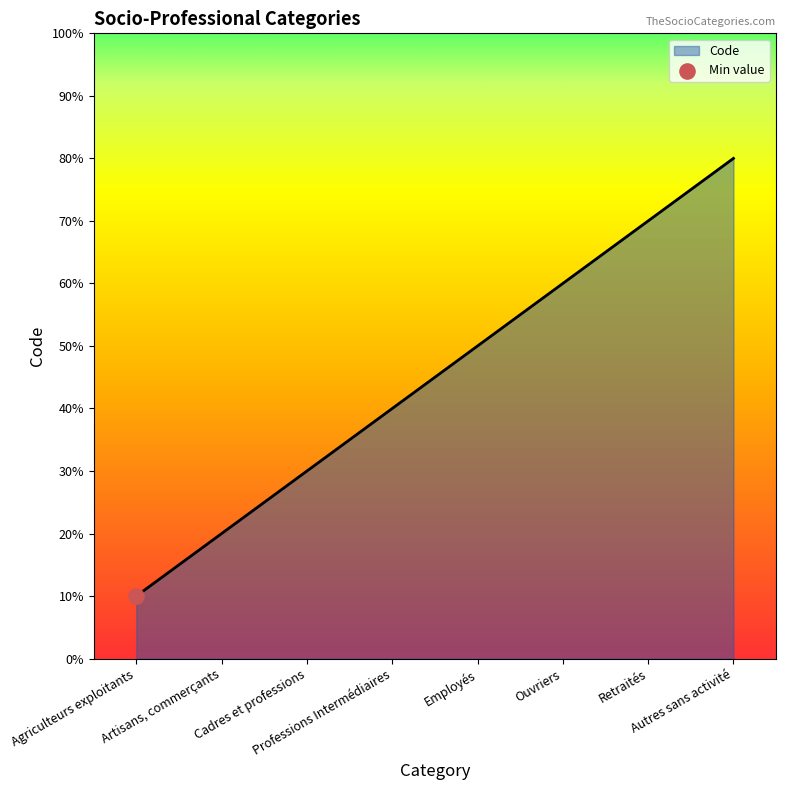

Does the chart have visible grid lines?

No